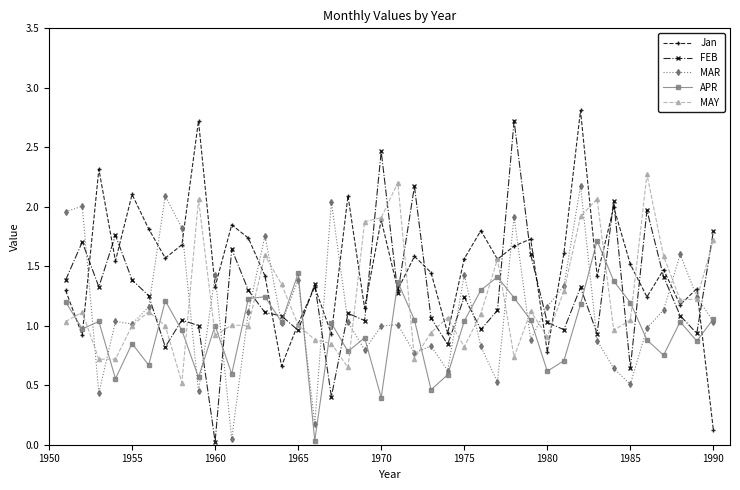

True or false: APR and Jan cross at least once.

True